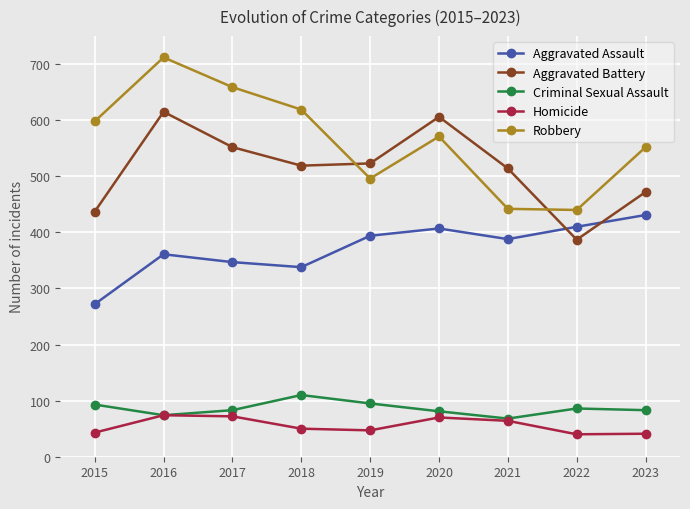

What is the sum of all Homicide values?

501